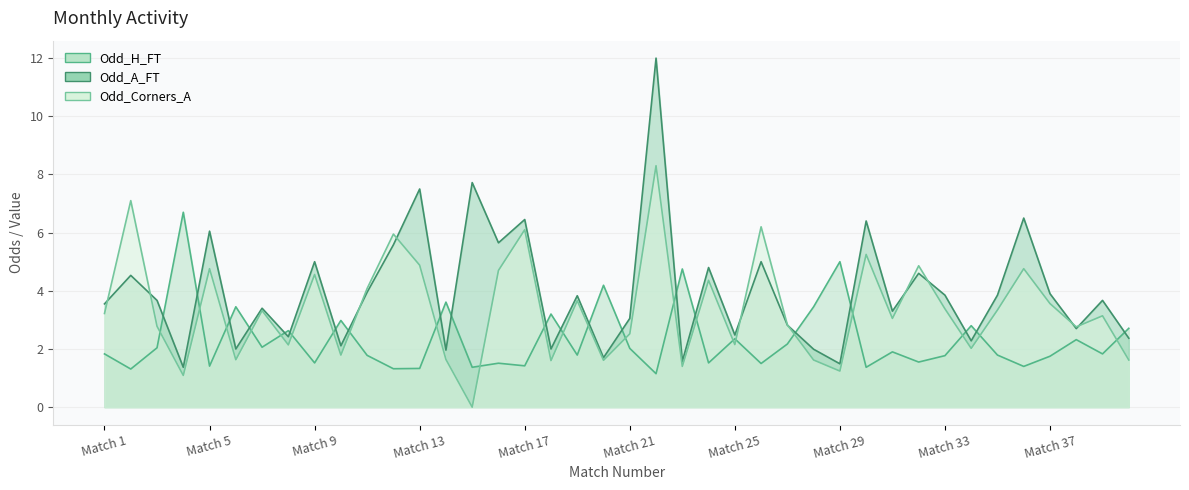

Between 28 and 33, which series saw the biggest shift?

Odd_H_FT line